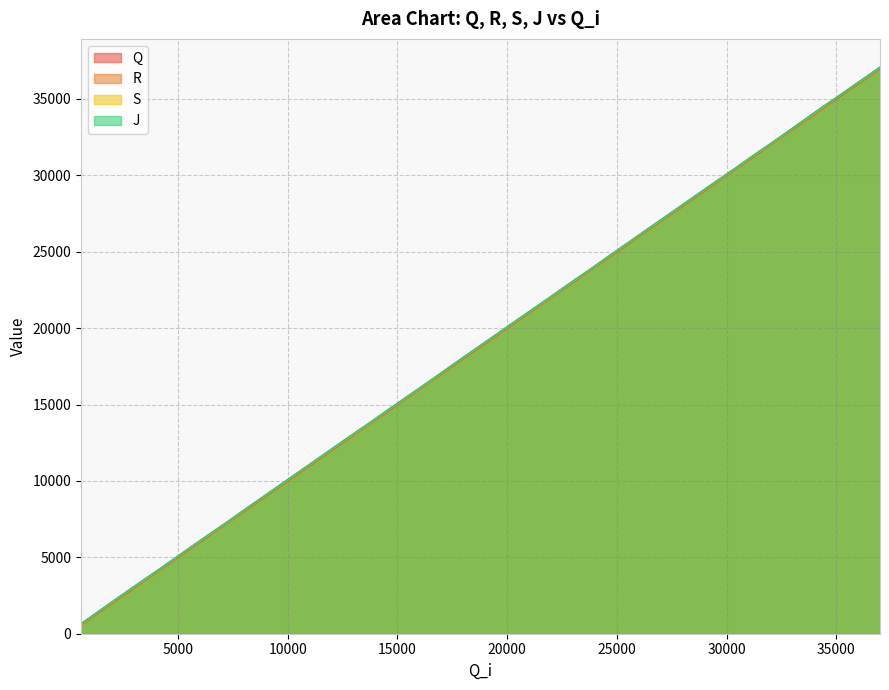

The Q series shows 21960 at 21959. True or false?

True